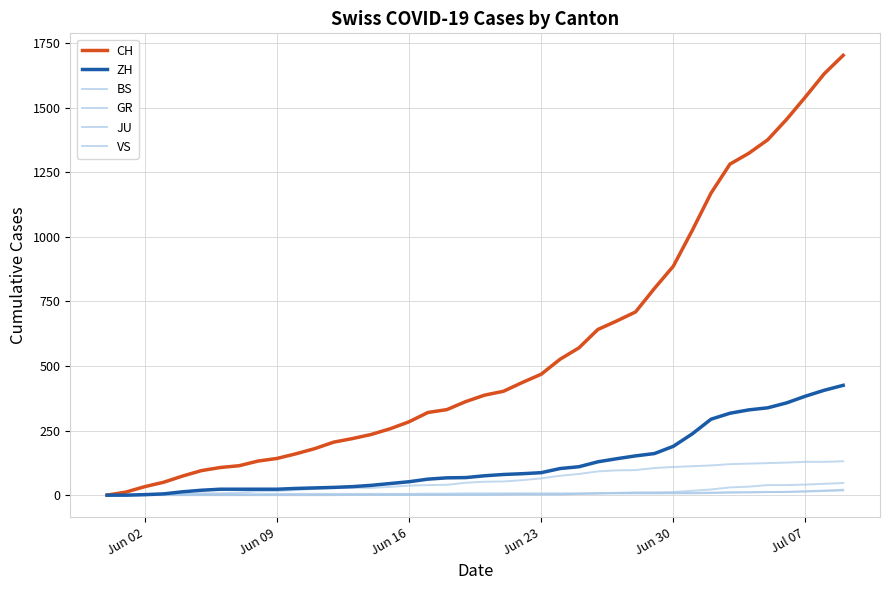

How many lines are shown in the chart?

6